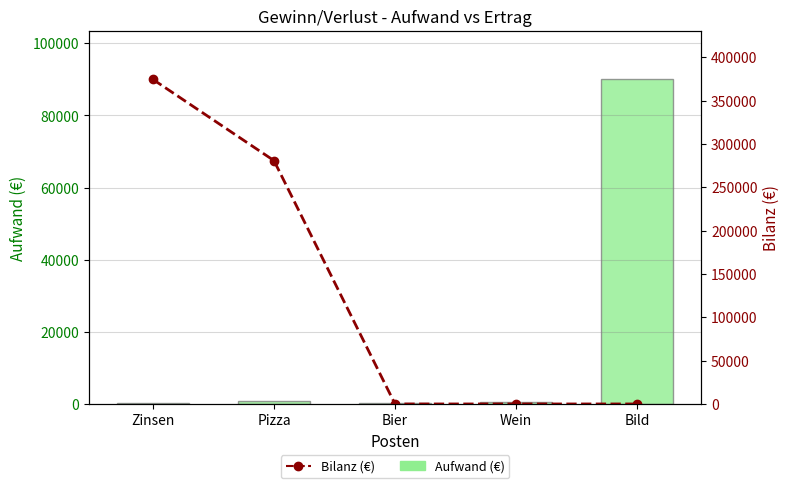

Reading left to right, list all the values displayed in this chart.

Aufwand: Zinsen=195	Pizza=700	Bier=240	Wein=585	Bild=90000
Bilanz (€): Zinsen=374450	Pizza=280795	Bier=0	Wein=0	Bild=0